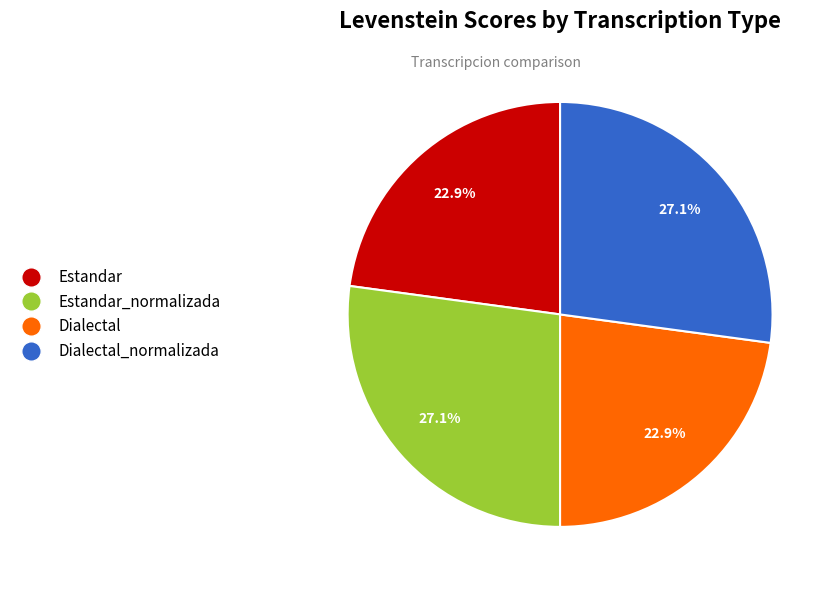

Count the number of slices in the pie.

4